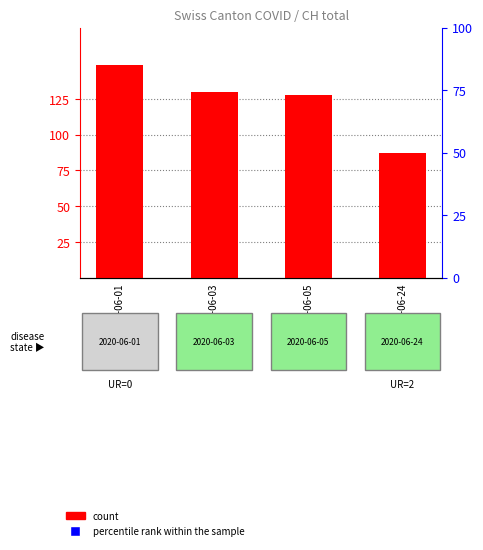

Which series has the largest Y range (max minus min)?

percentile rank within the sample